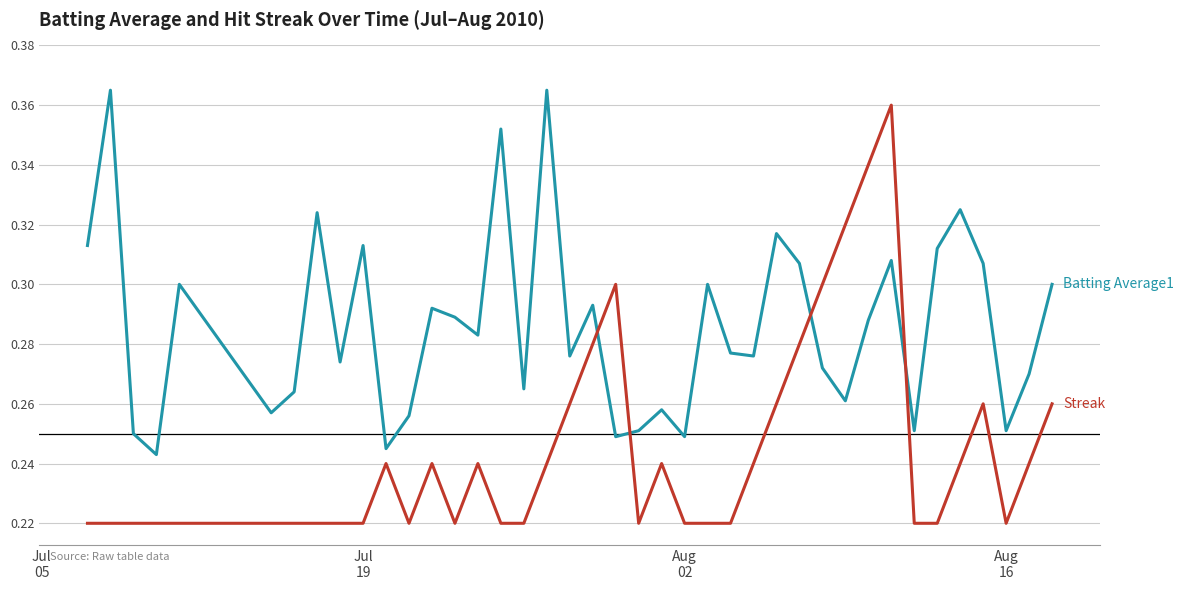

What is the minimum value shown in the chart?

0.2